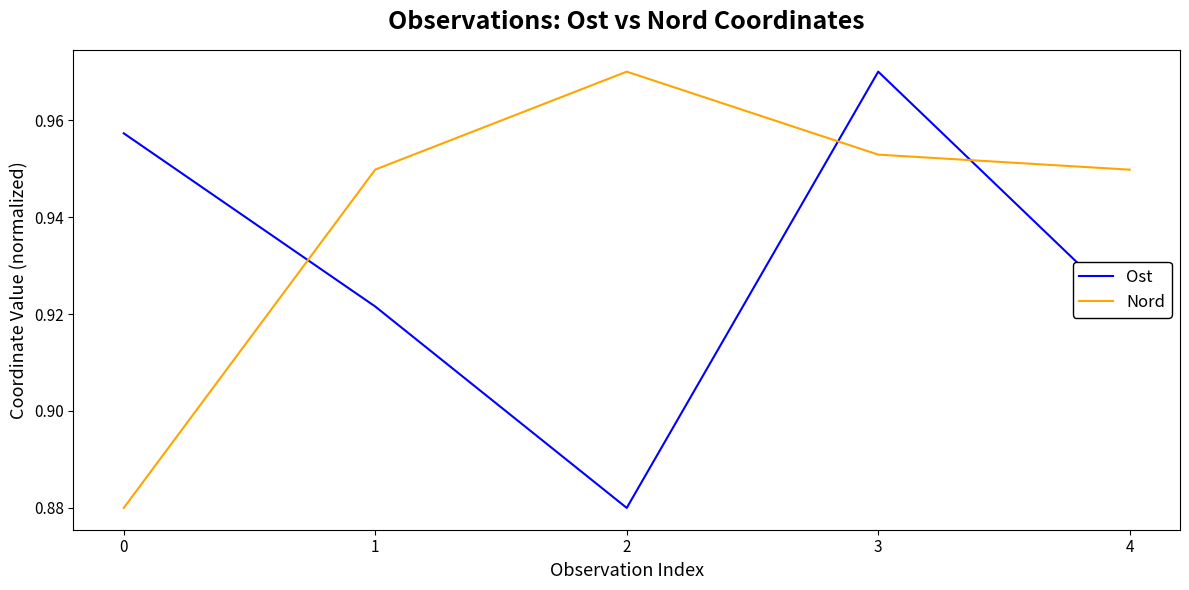

True or false: Nord has a value of 1.5 at 0.

False